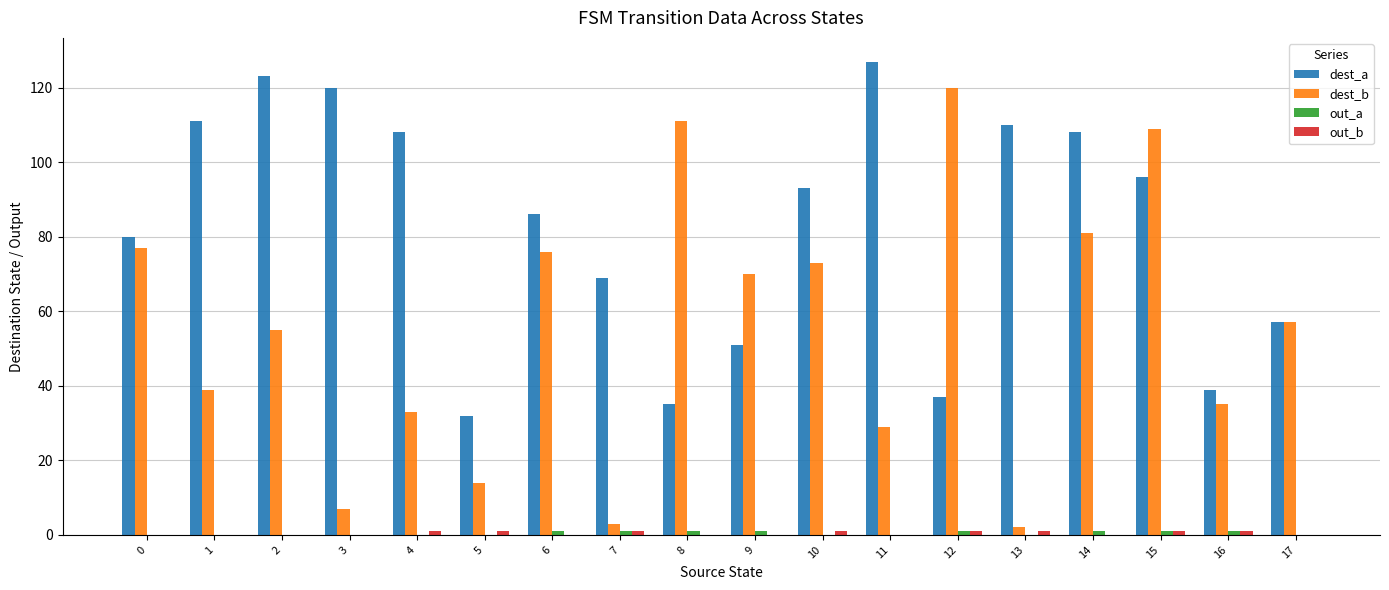

True or false: dest_b has a value of 194 at 12.

False